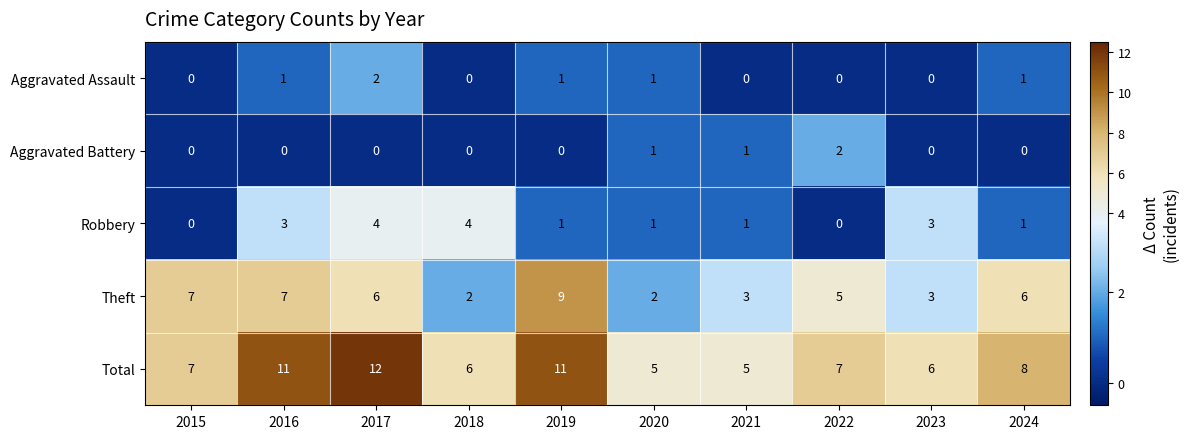

Which category has the highest value in the Aggravated Battery series?

2022